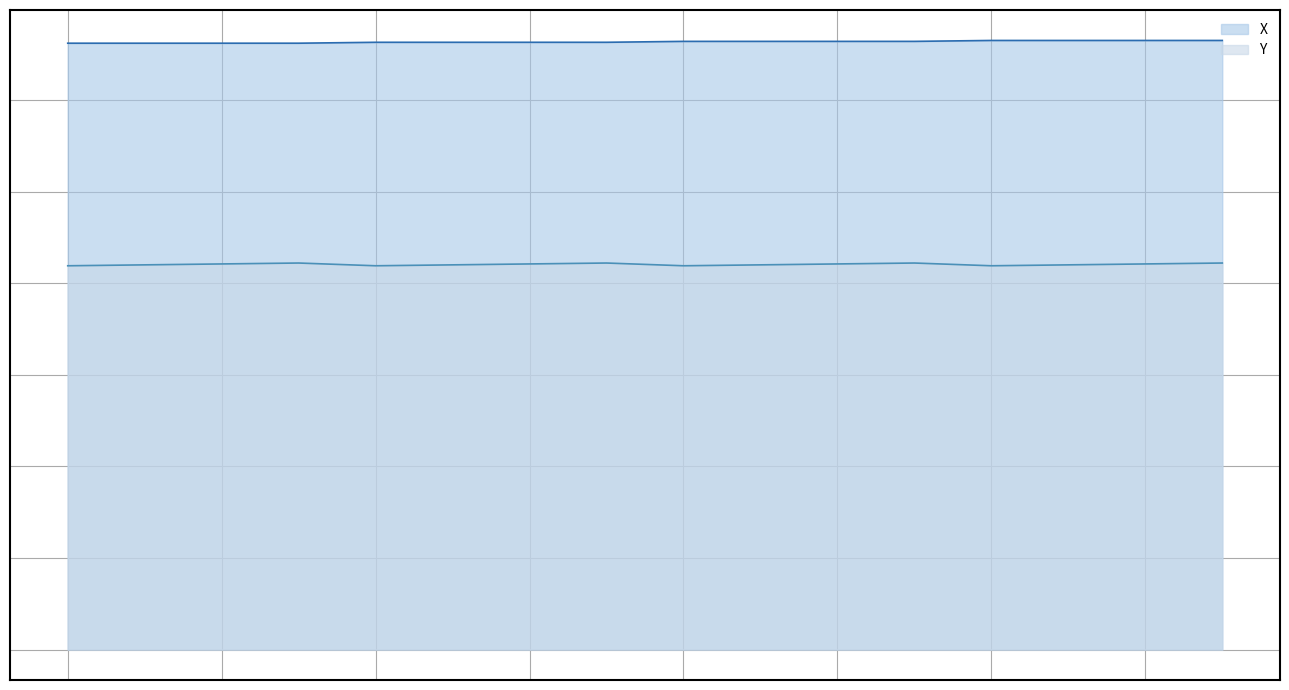

Is it true that X equals 662 at 2?

True